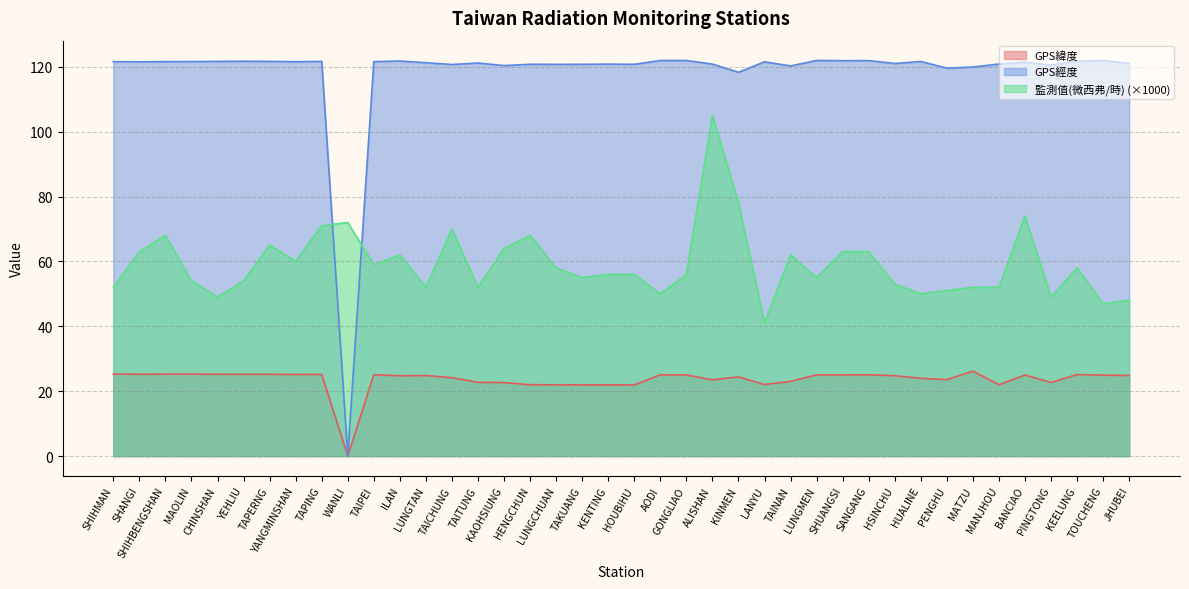

True or false: GPS經度 has more than 2 interior local peaks.

True